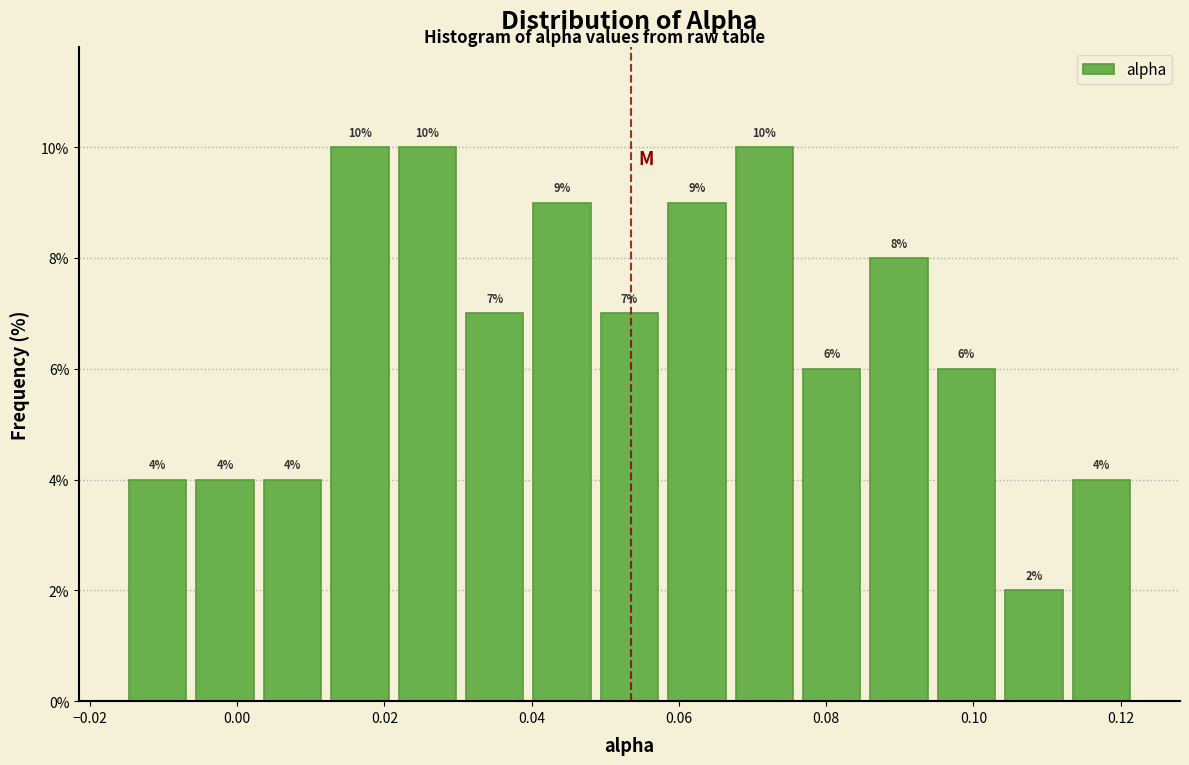

What is the height of the bar covering 0.030 to 0.040 on the x-axis? The bar edges are not printed on the chart, so give them approximately, as read against the axis.

7